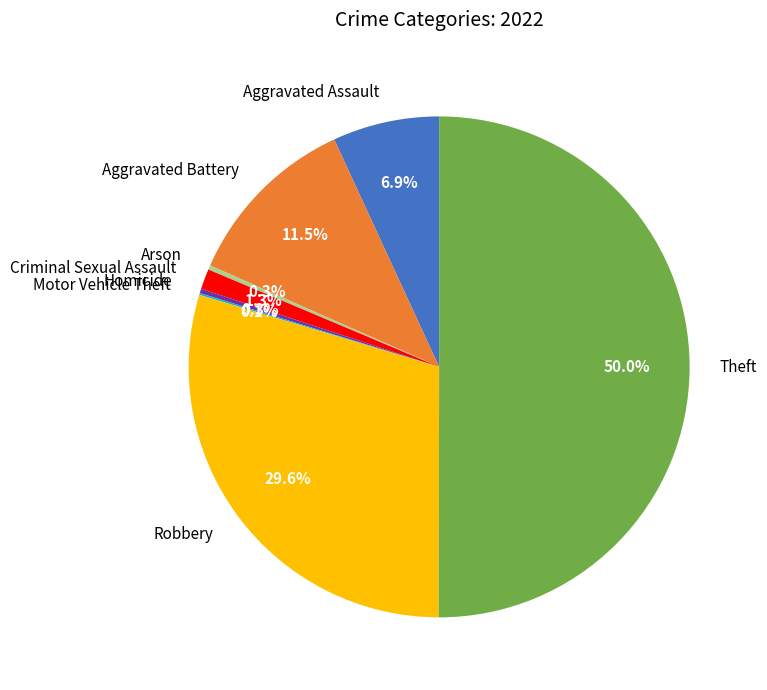

What is the total percentage of Aggravated Battery and Homicide?

11.8%